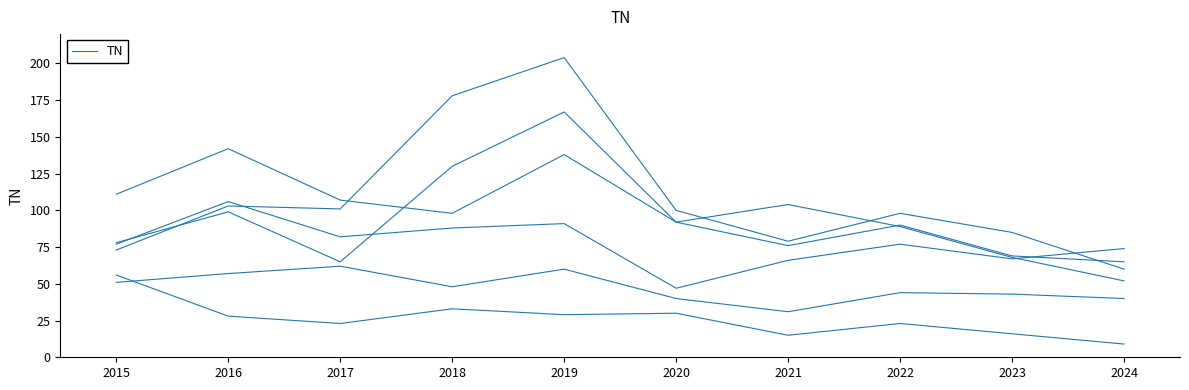

Is it true that Auburn Gresham equals 6 at 2017?

False